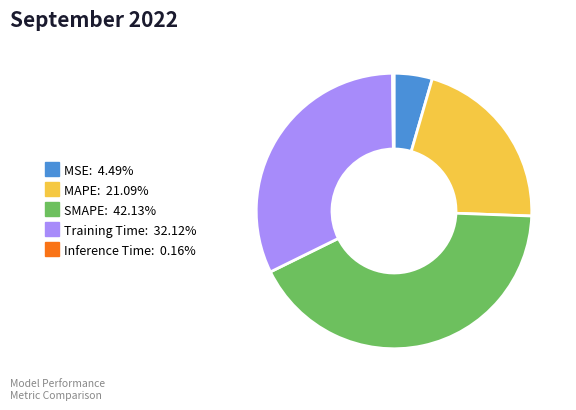

The MAPE slice represents 32% of the pie. True or false?

False